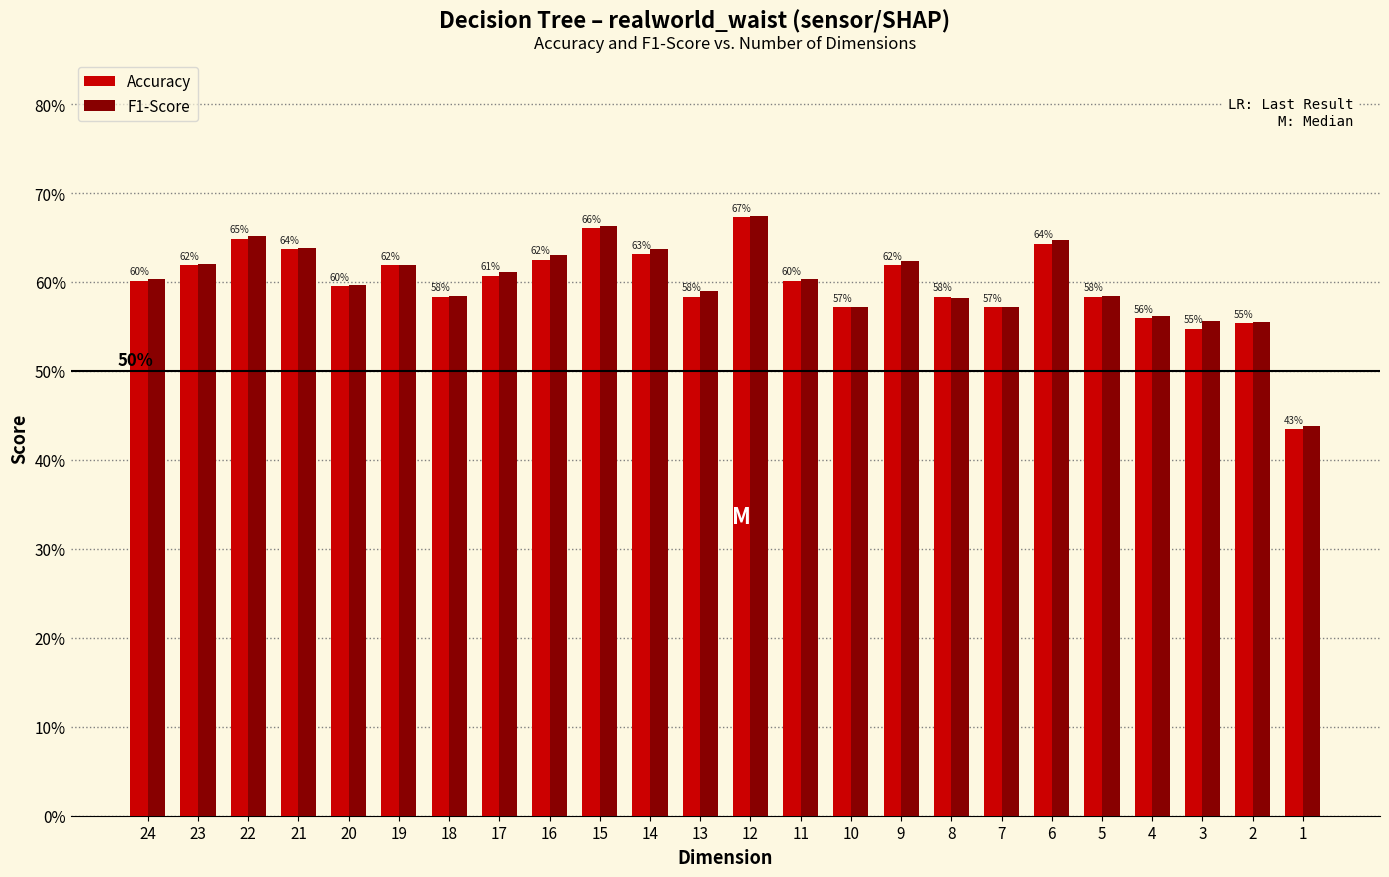

What is the value of the F1-Score bar at the 9th from the left?

0.6